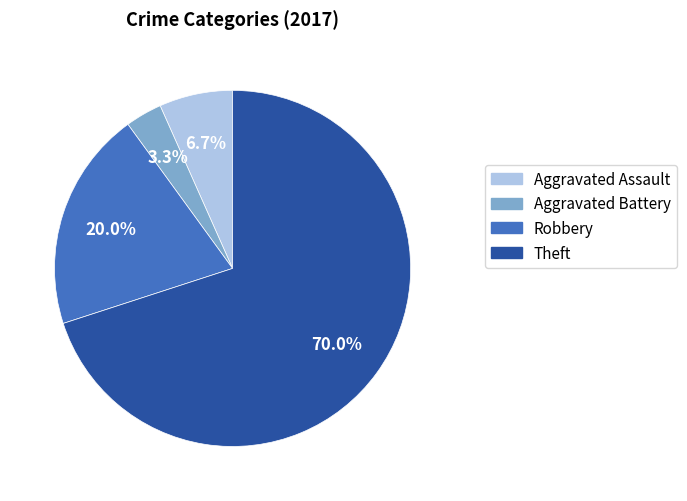

Between Aggravated Assault and Theft, which is larger?

Theft